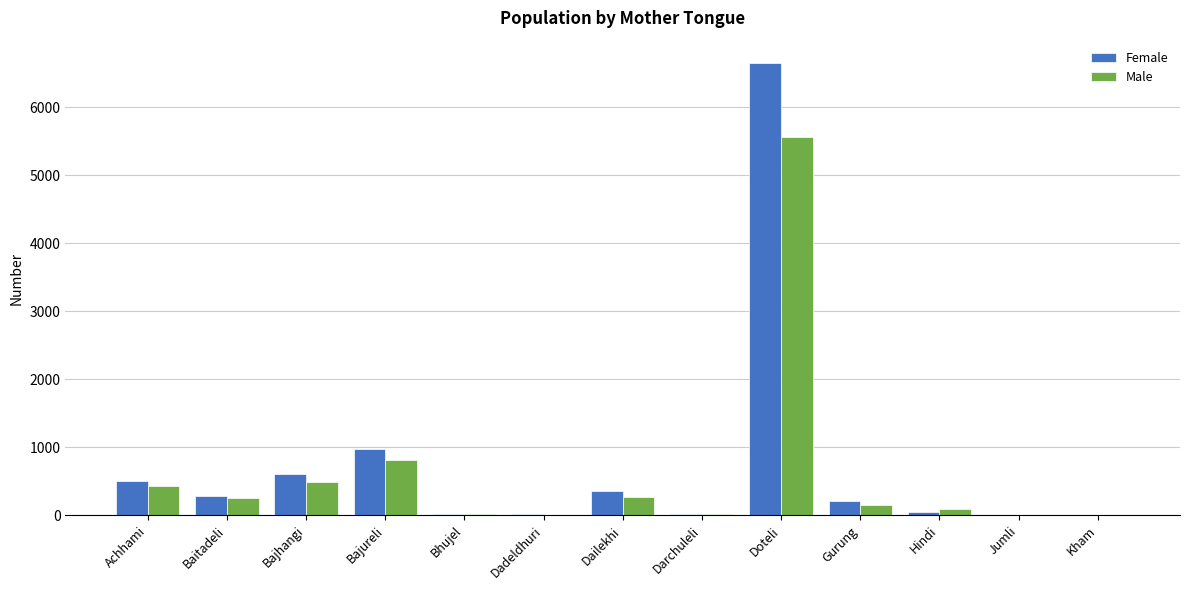

Is it true that Male equals 1064 at Bajureli?

False